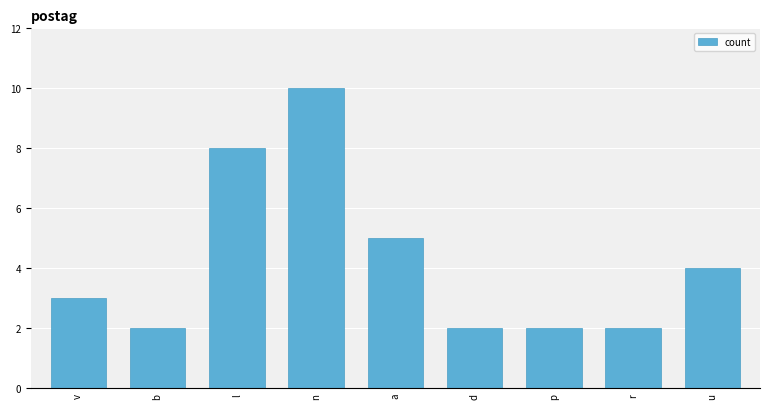

What is the greatest value displayed?

10